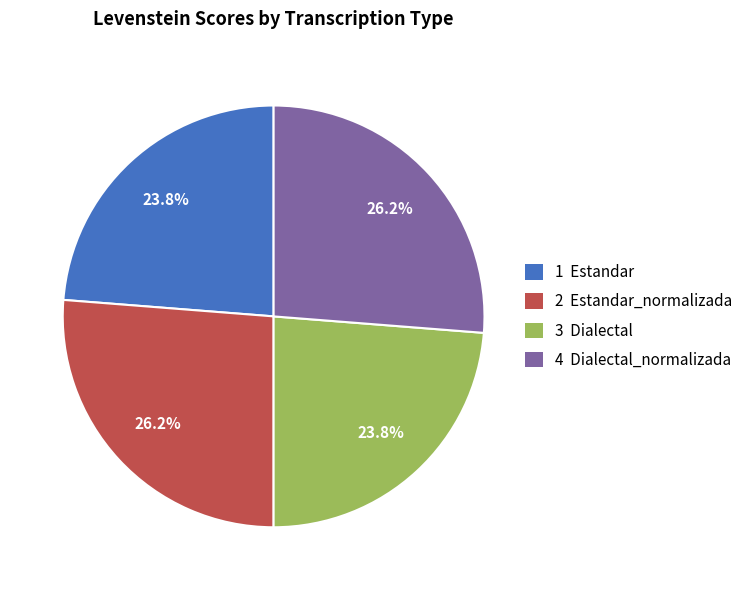

Combined, what portion of the pie is 2 Estandar_normalizada and 1 Estandar?

50.0%